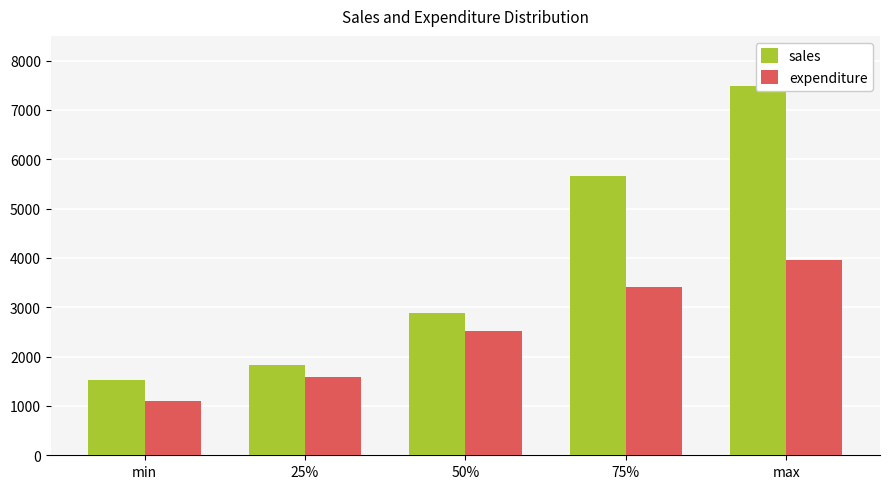

What is the difference between the maximum and minimum values in the sales series?

5958.0